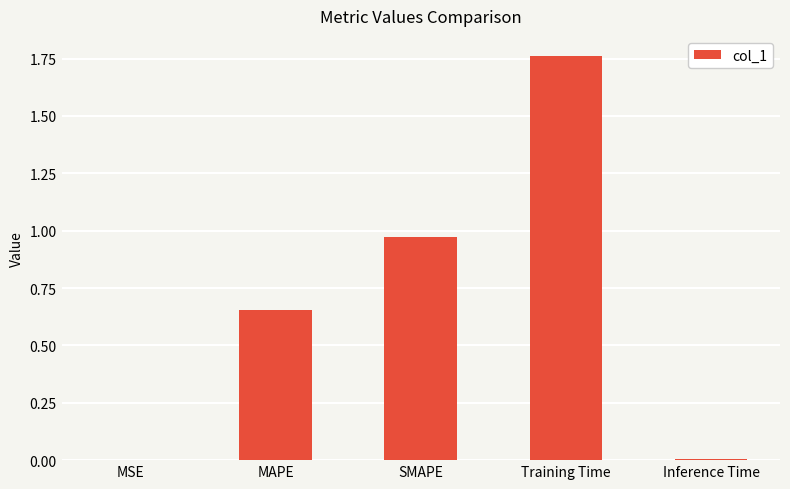

Which category has the highest value across all series?

Training Time